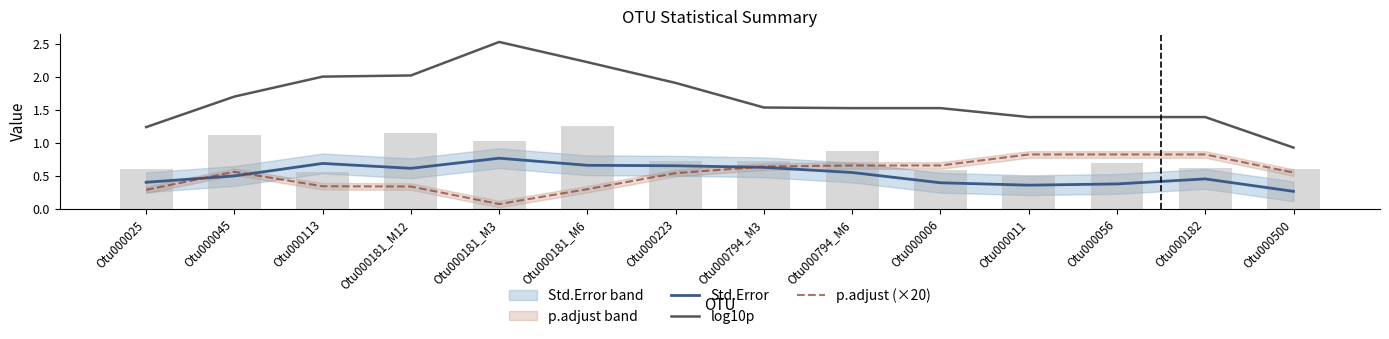

Which category has the lowest value in the log10p series?

Otu000500